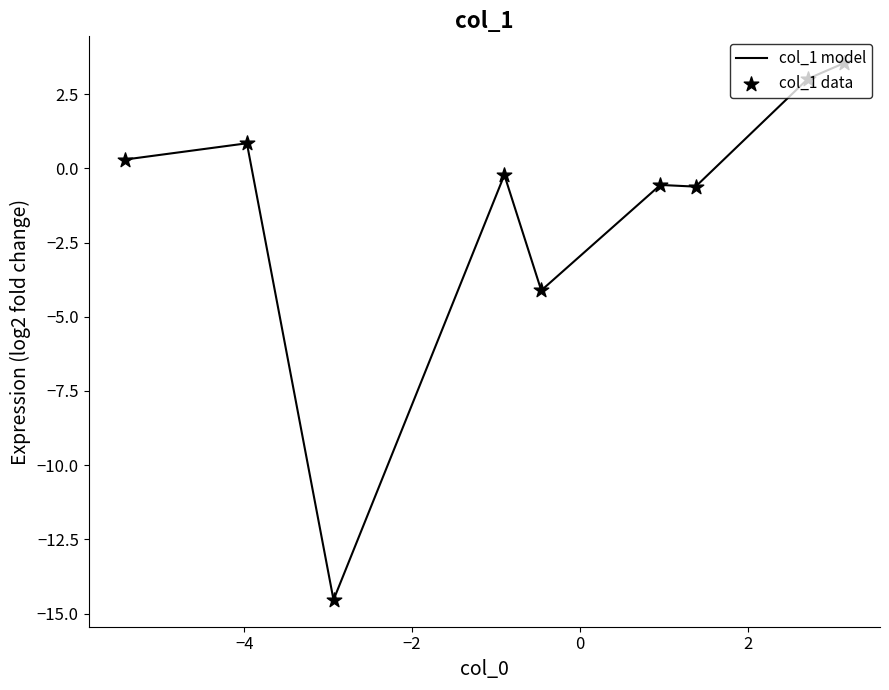

What is the greatest value displayed?

3.5